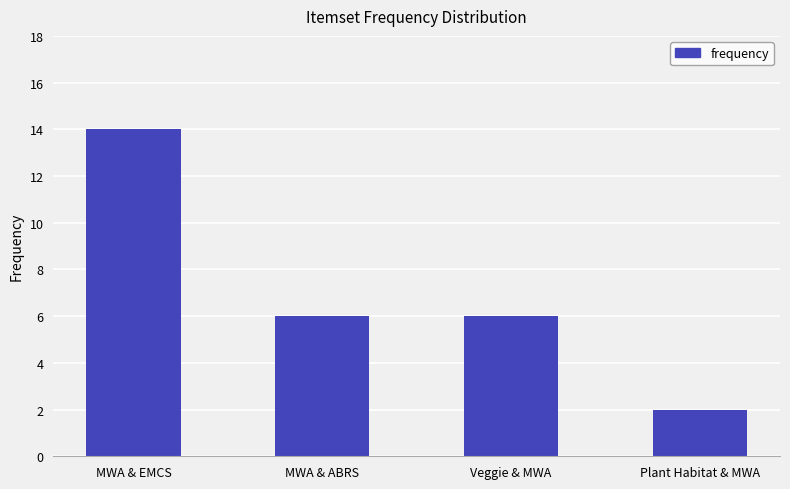

What position from the left is Veggie & MWA?

3